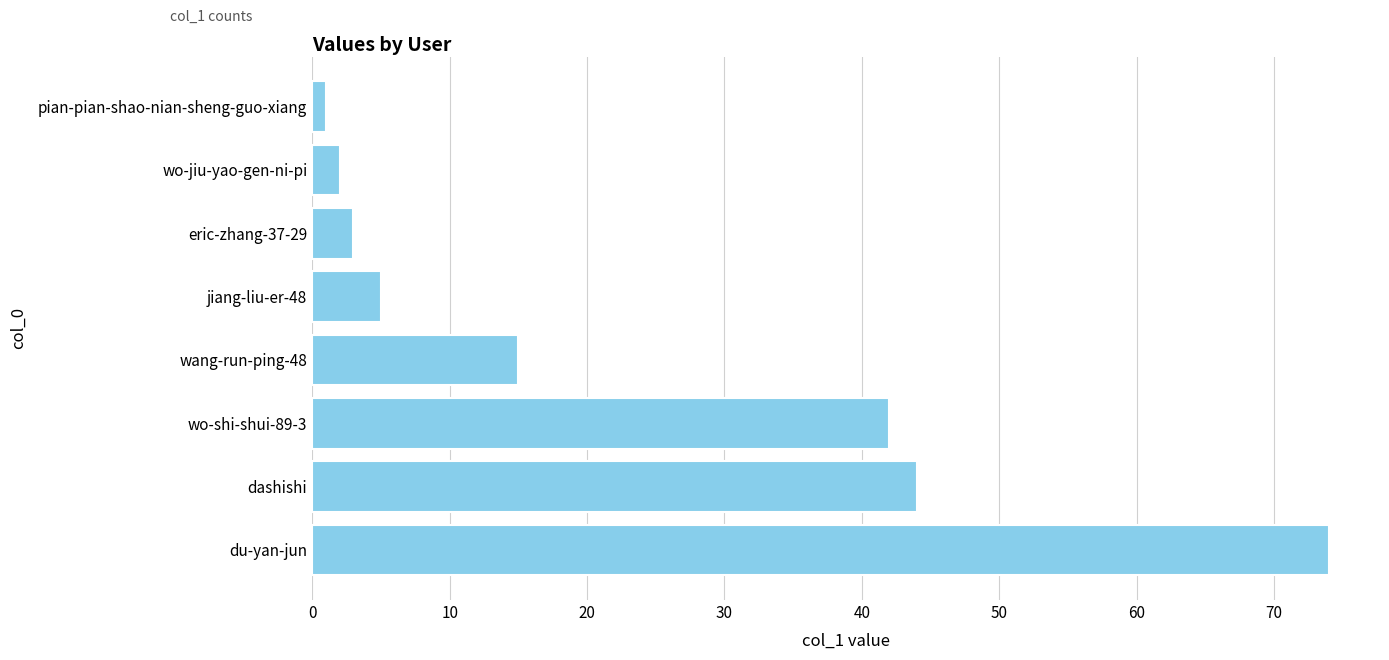

What is the maximum value shown in the chart?

74